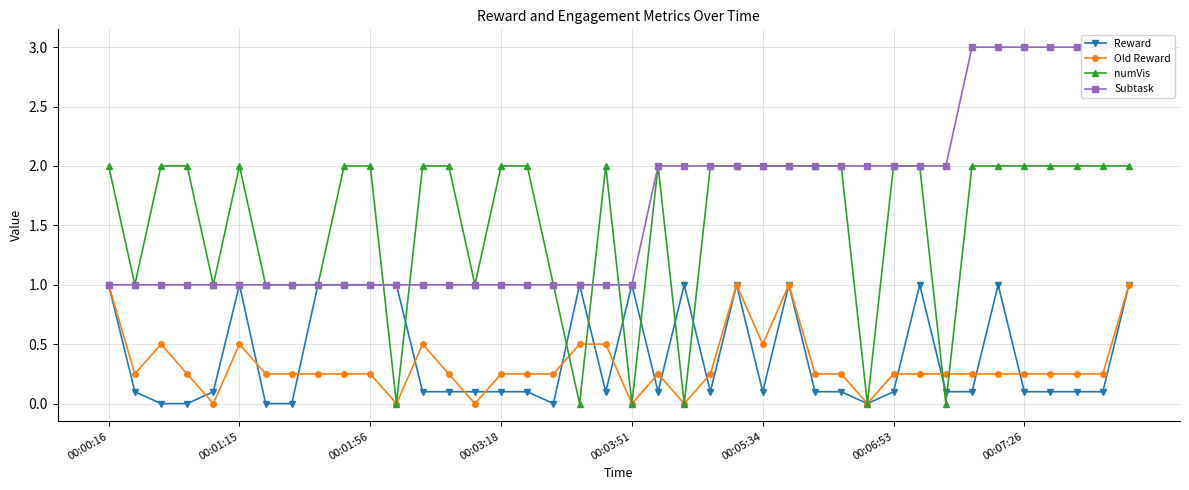

Rank the series at 00:00:16 from lowest to highest value.

Reward, Old Reward, Subtask, numVis